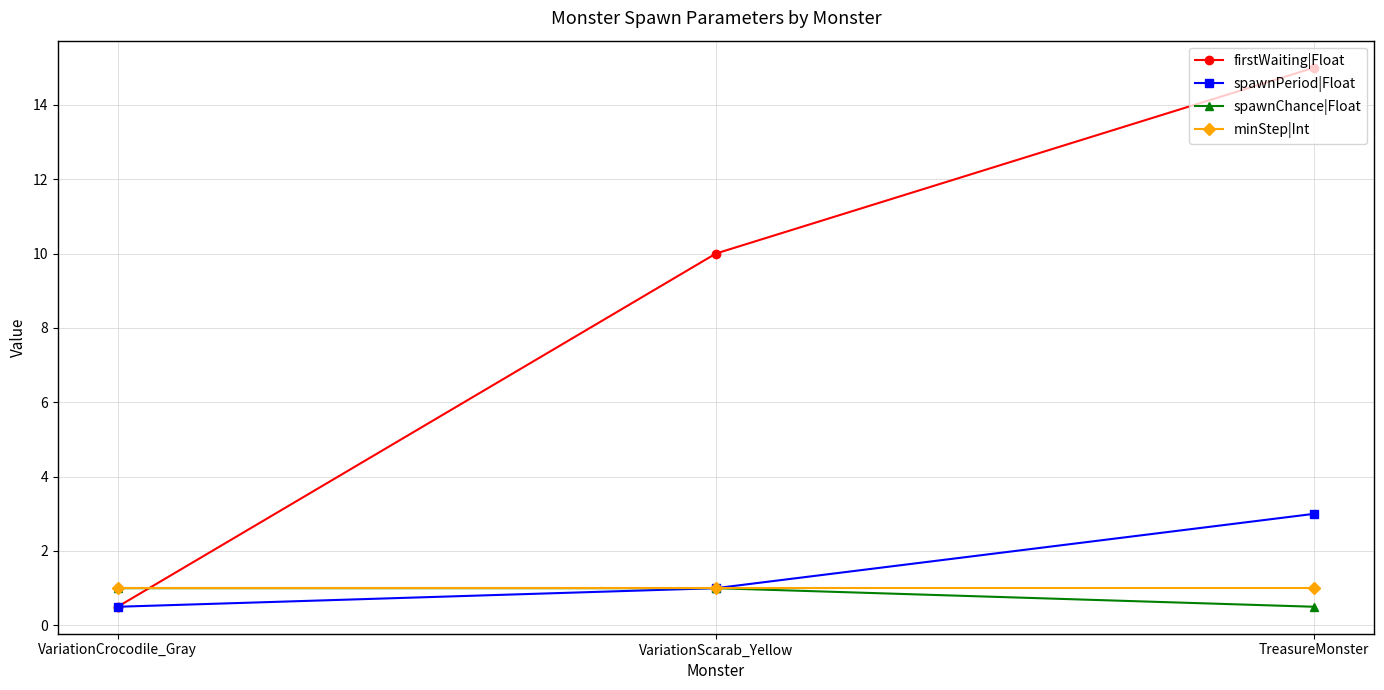

What is the highest value of the minStep|Int series?

1.0